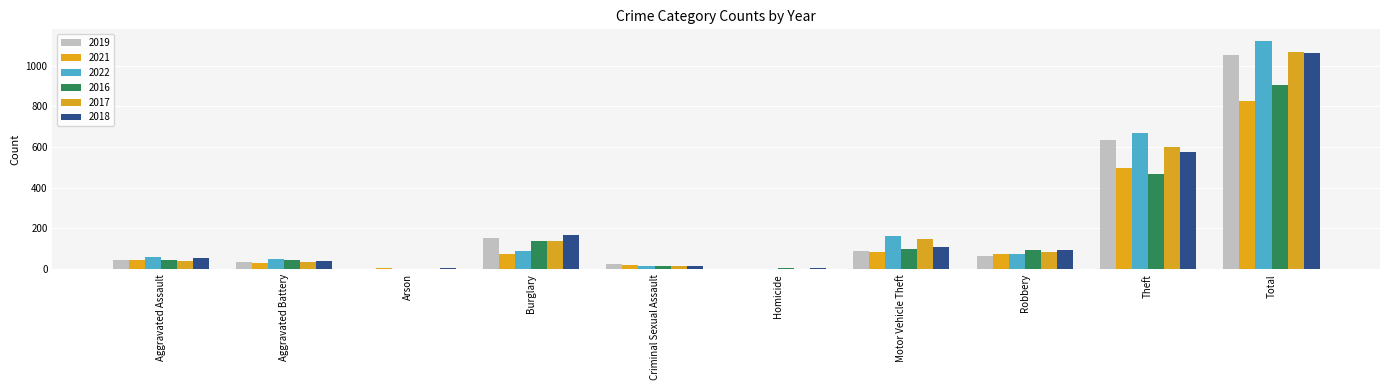

Are the bars horizontal?

No